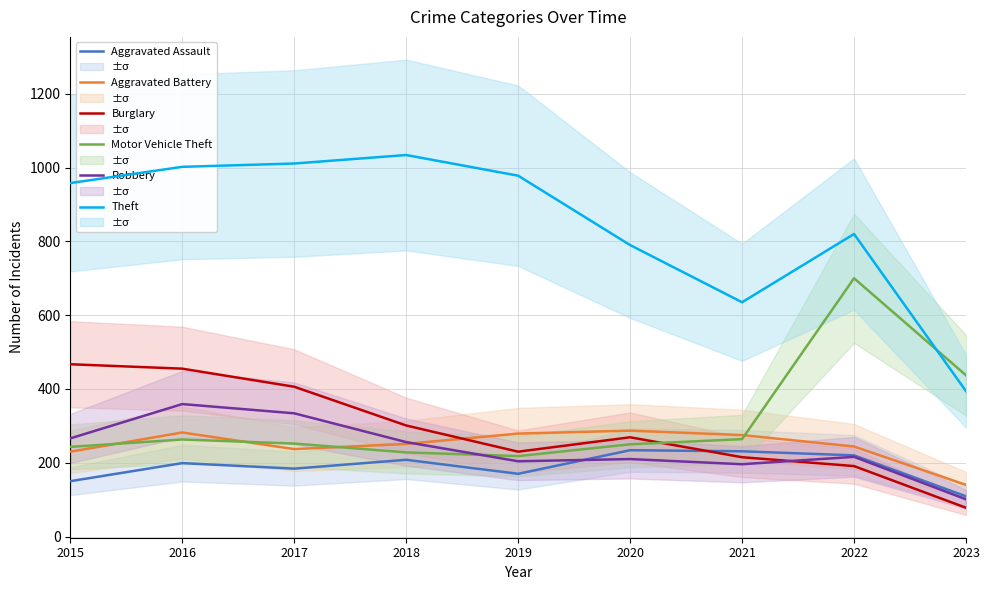

What value does the Robbery series have at 2021, to the nearest 50?

200